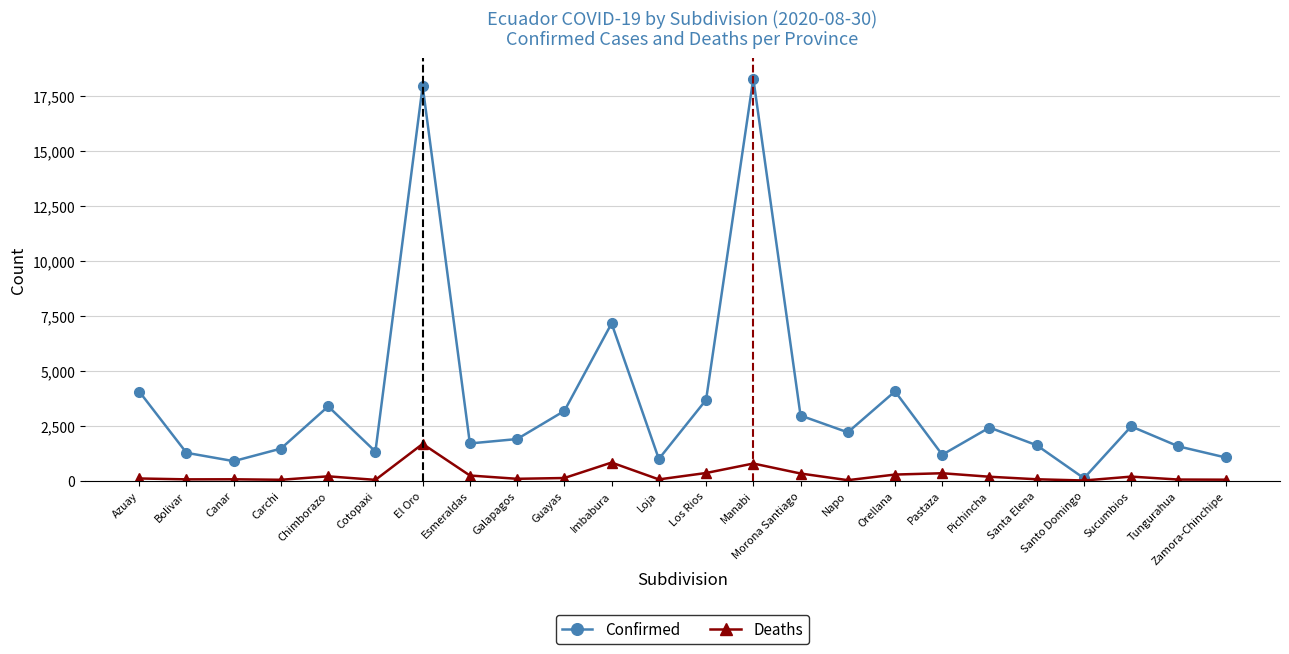

What is the greatest value displayed?

18275